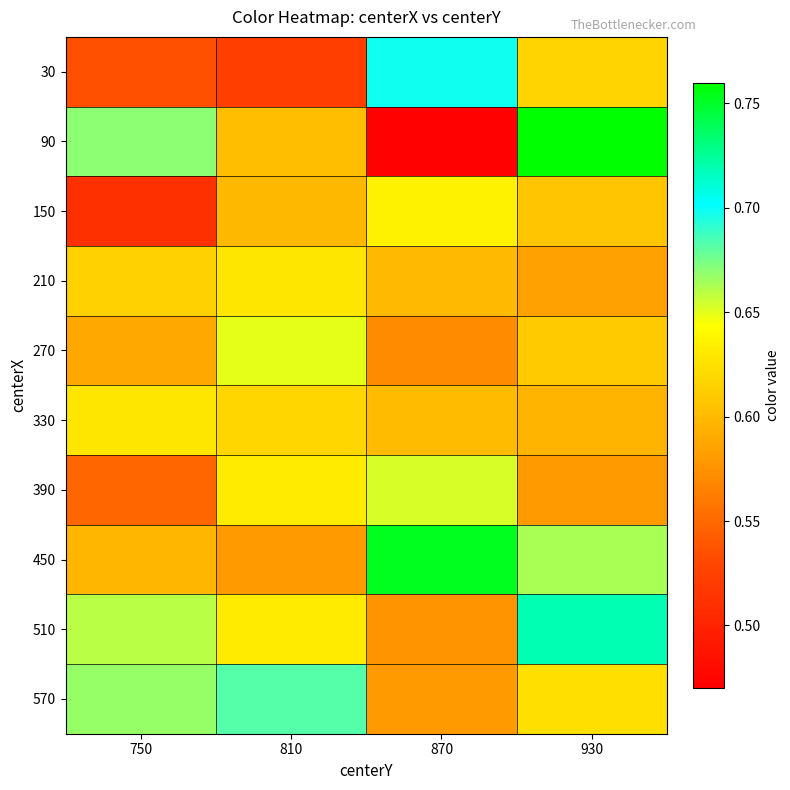

Reading left to right, what are all the values shown in this chart?

30: 750=0.5	810=0.5	870=0.7	930=0.6
90: 750=0.7	810=0.6	870=0.5	930=0.8
150: 750=0.5	810=0.6	870=0.6	930=0.6
210: 750=0.6	810=0.6	870=0.6	930=0.6
270: 750=0.6	810=0.6	870=0.6	930=0.6
330: 750=0.6	810=0.6	870=0.6	930=0.6
390: 750=0.5	810=0.6	870=0.7	930=0.6
450: 750=0.6	810=0.6	870=0.8	930=0.7
510: 750=0.7	810=0.6	870=0.6	930=0.7
570: 750=0.7	810=0.7	870=0.6	930=0.6